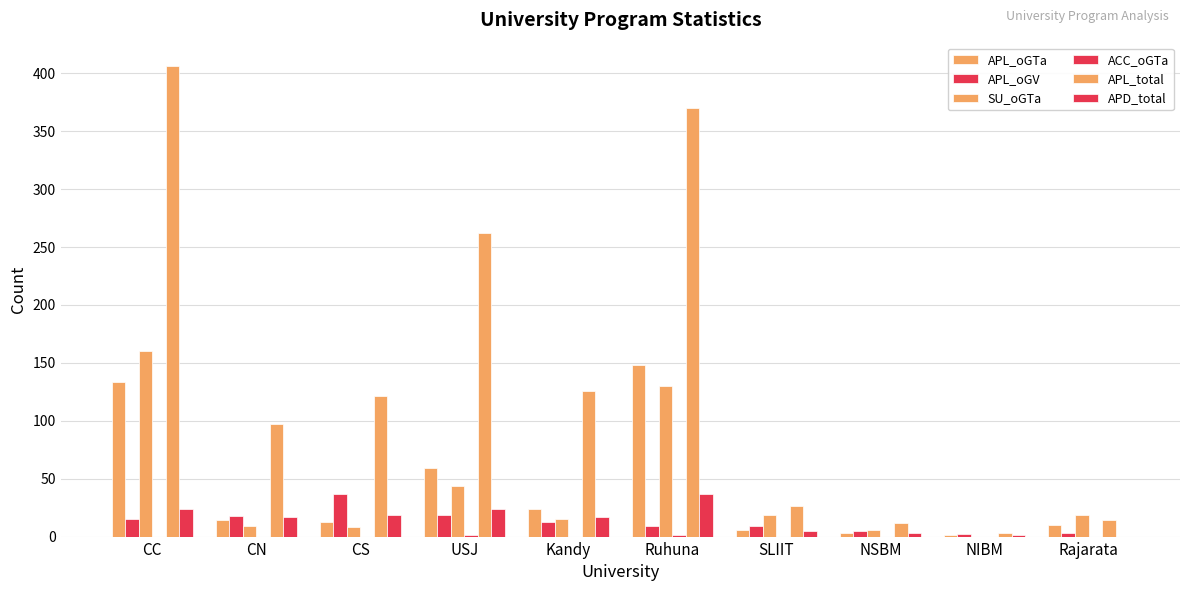

The APL_oGV series shows 2 at NIBM. True or false?

True